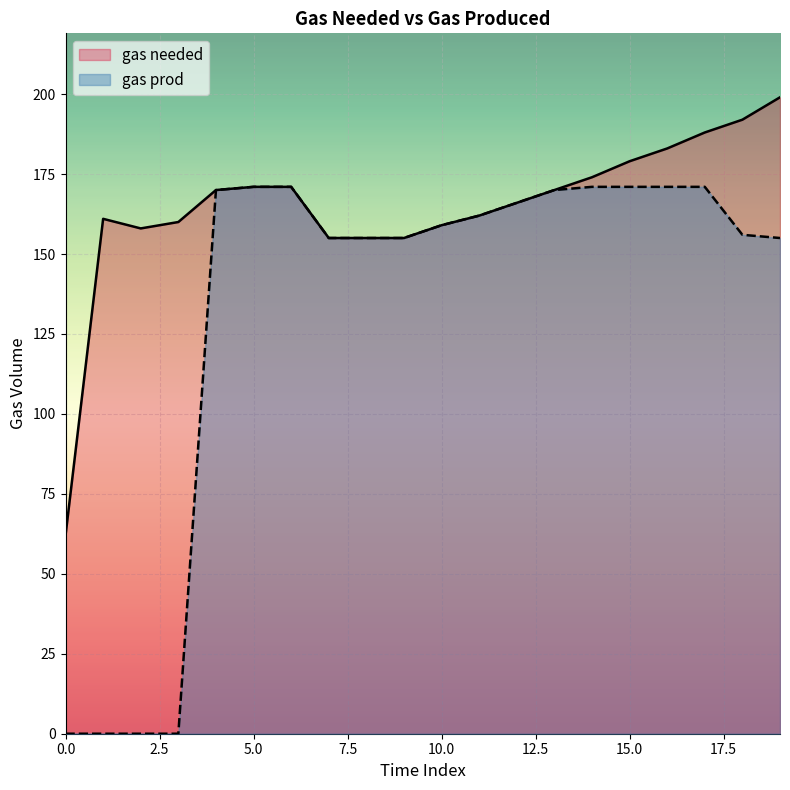

At which category is the sum across all series the highest?

17